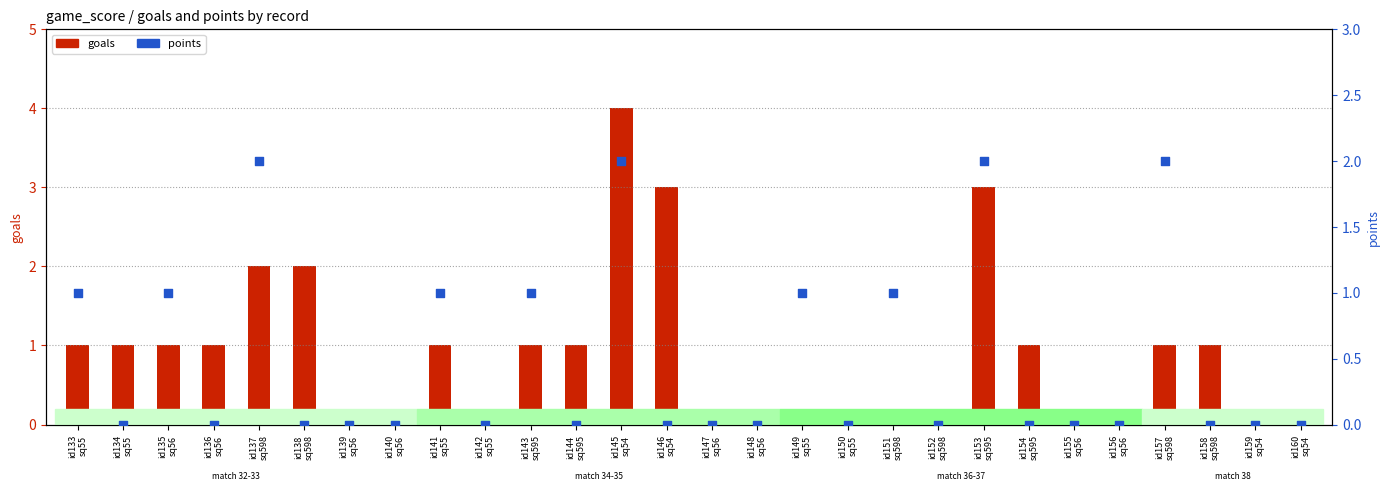

What are all the series names shown in the legend?

goals, points